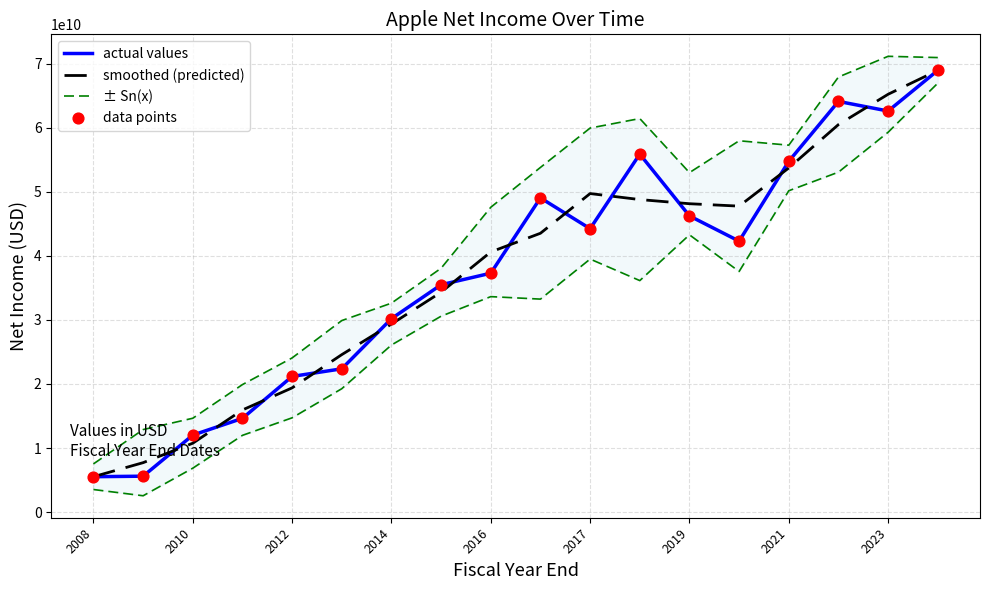

At which category is the sum across all series the highest?

17